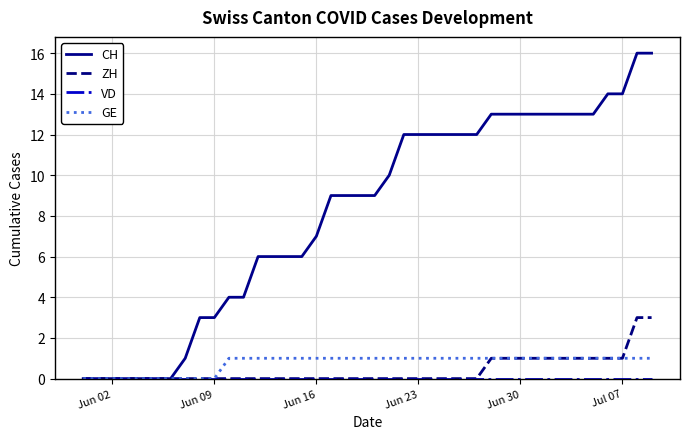

Which series has the widest spread of values?

CH